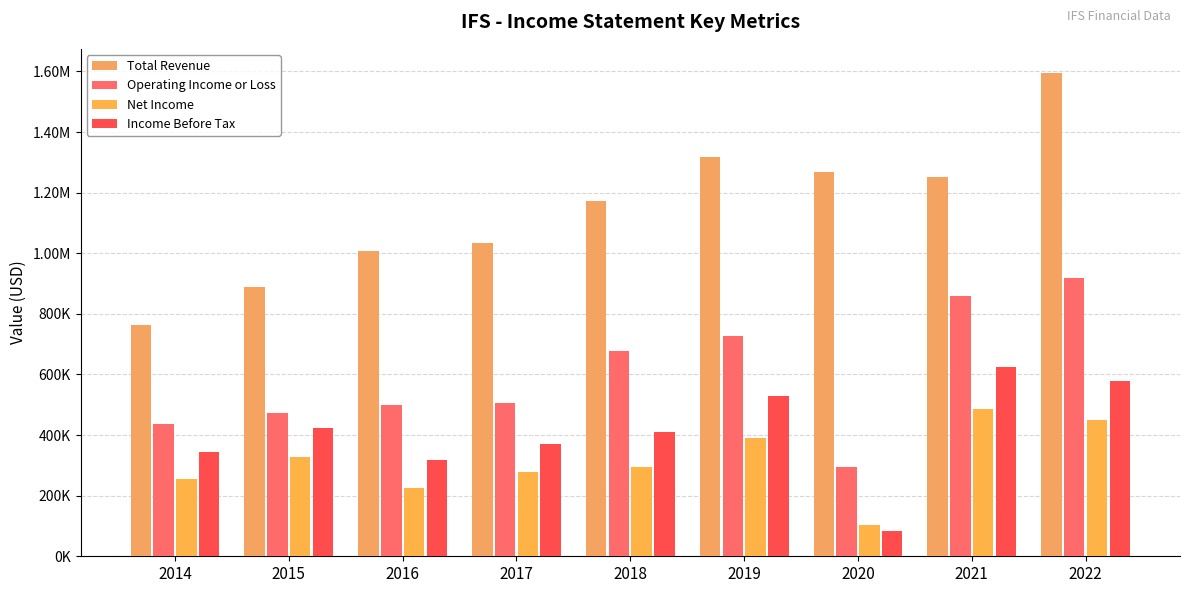

What is the difference between the maximum and minimum values in the Net Income series?

382100